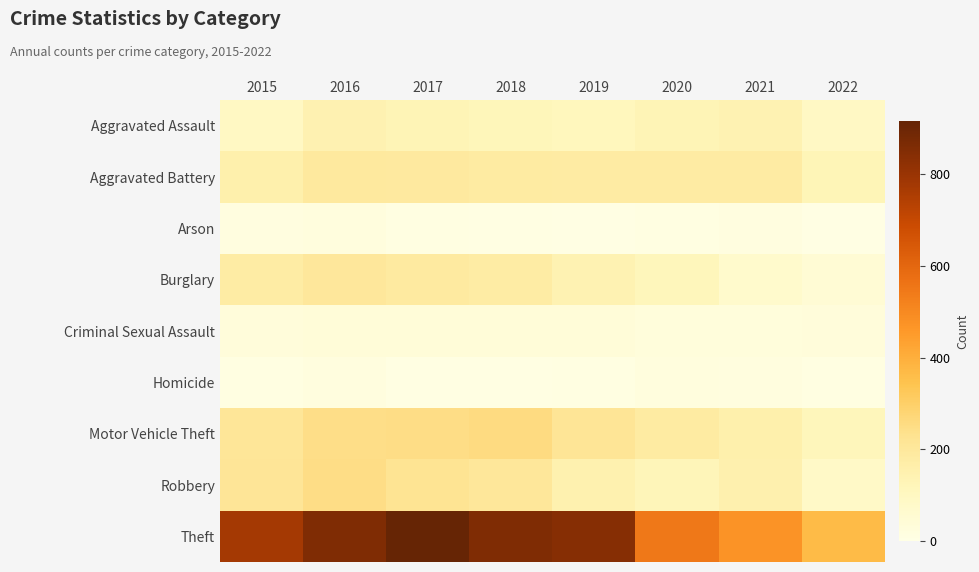

Which series changed the most between 2017 and 2022?

Theft